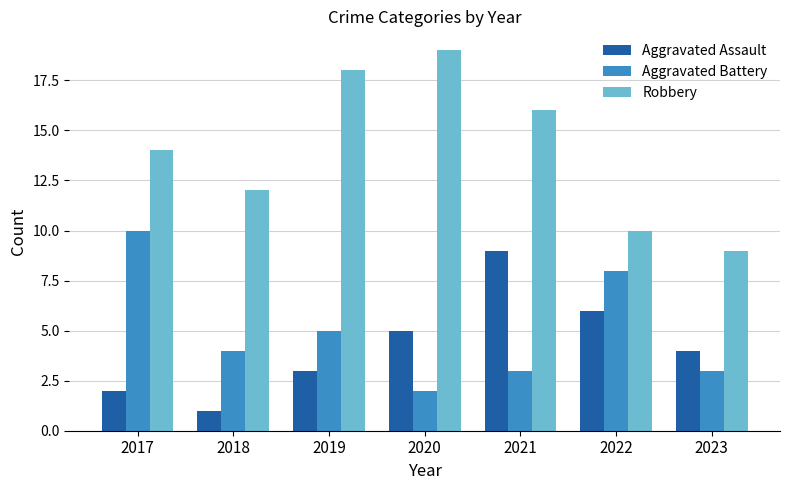

What is the approximate value of Aggravated Assault at 2022?

6